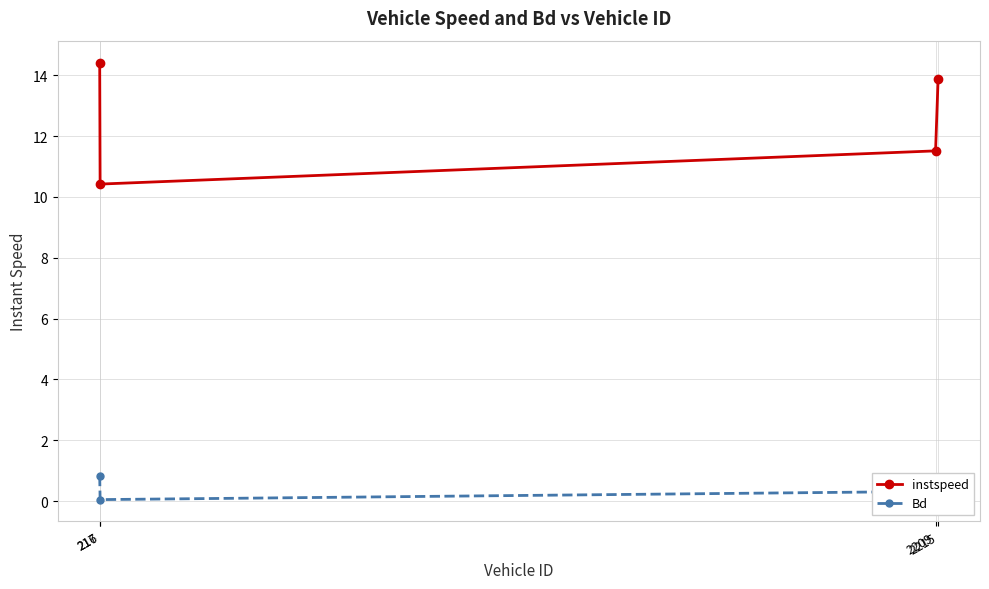

What is the total value across all series at 217?

10.5